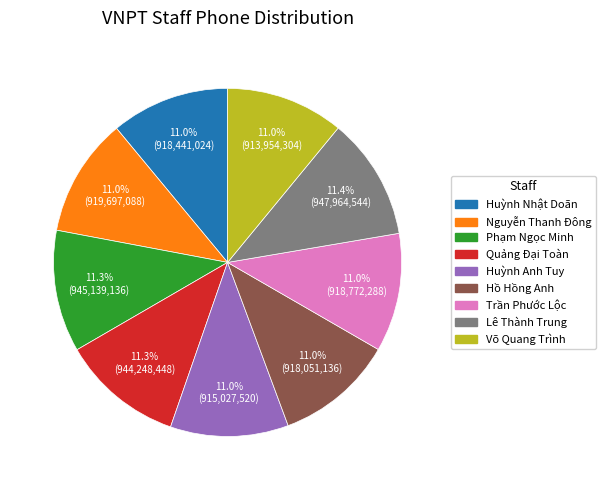

Approximately how many times larger is the value at Lê Thành Trung compared to Võ Quang Trình?

1.0